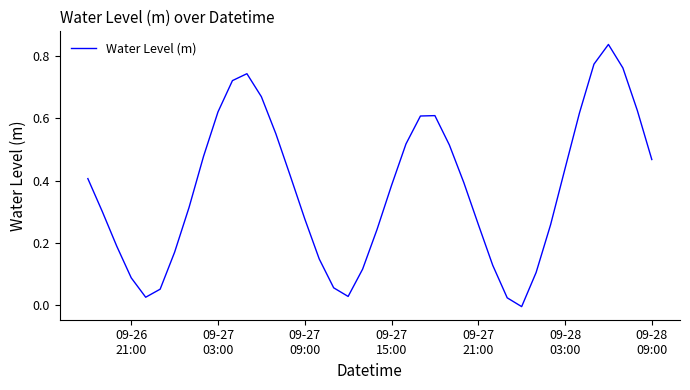

Does the chart display data point markers on the line(s)?

No